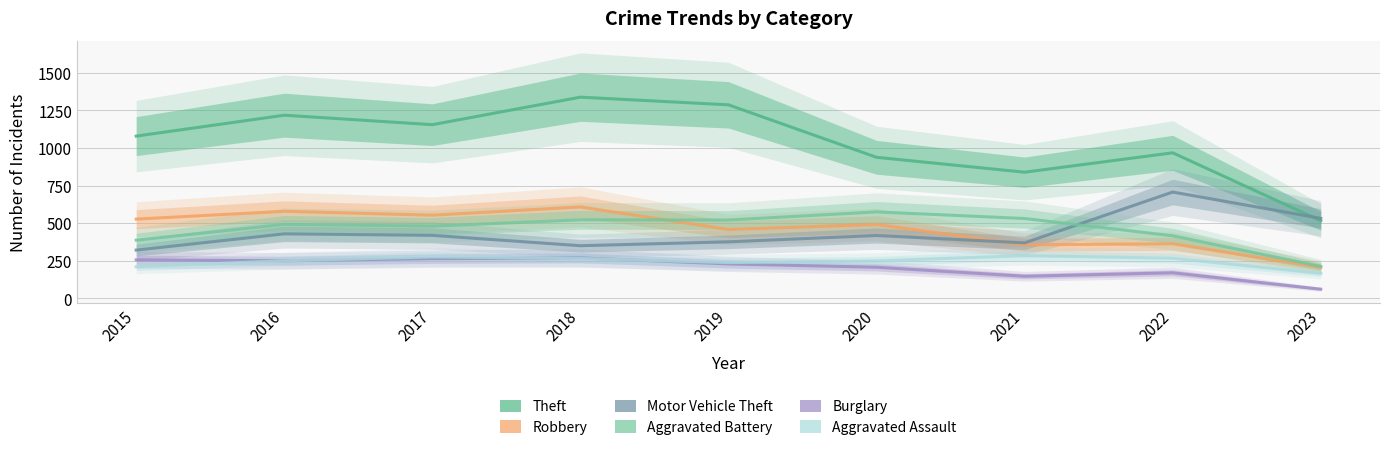

What is the spread (max minus min) of values at 2023?

471